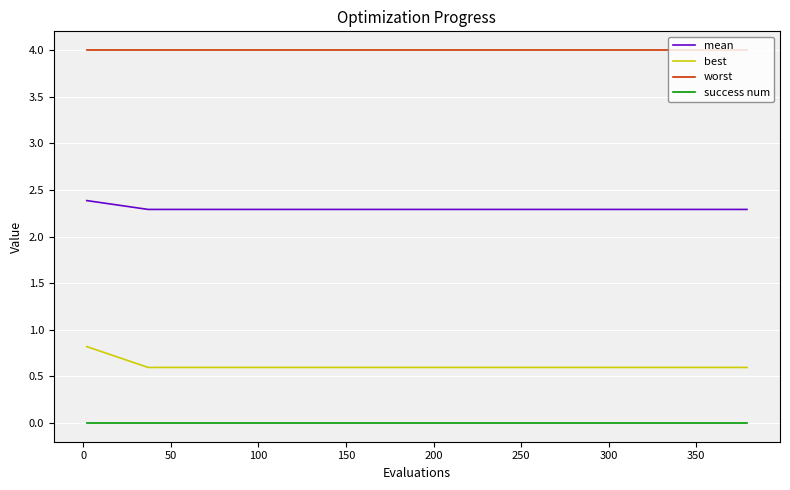

What is the minimum value for worst?

4.0